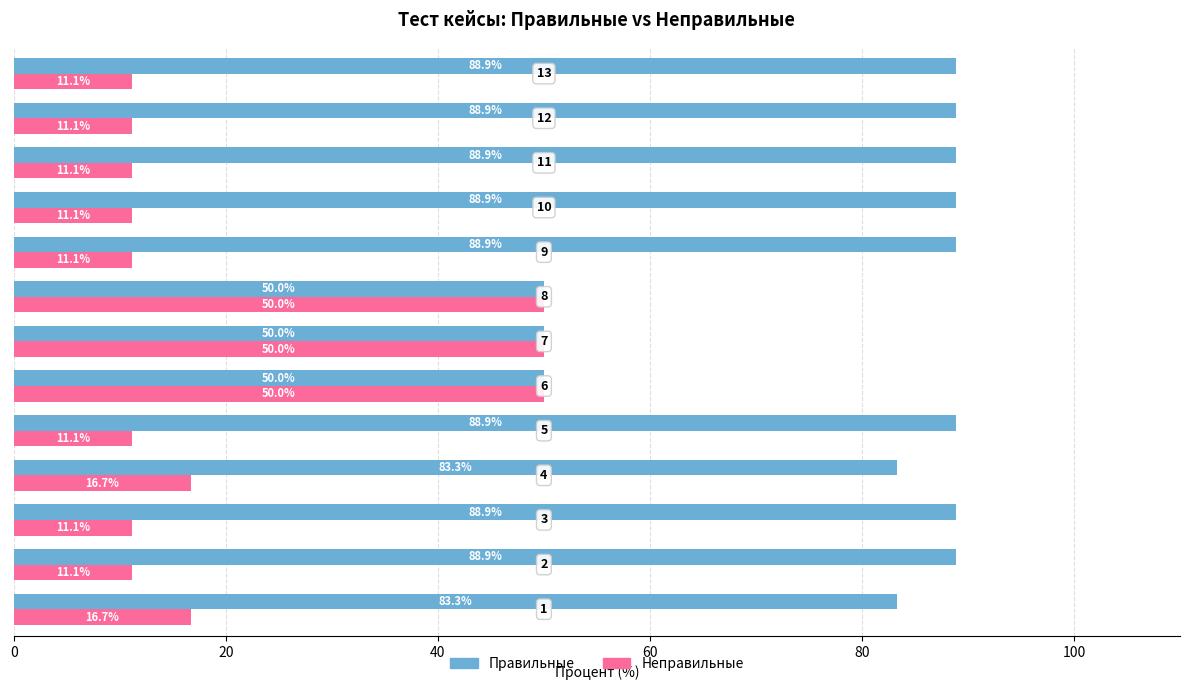

How many categories are shown in the chart?

13